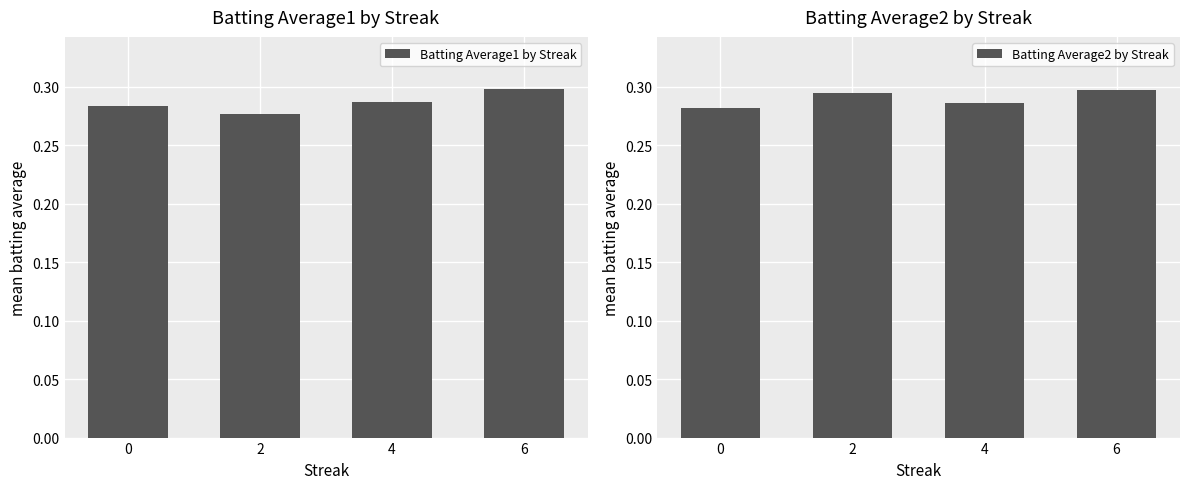

Which series has the largest range (max minus min)?

Batting Average1 by Streak